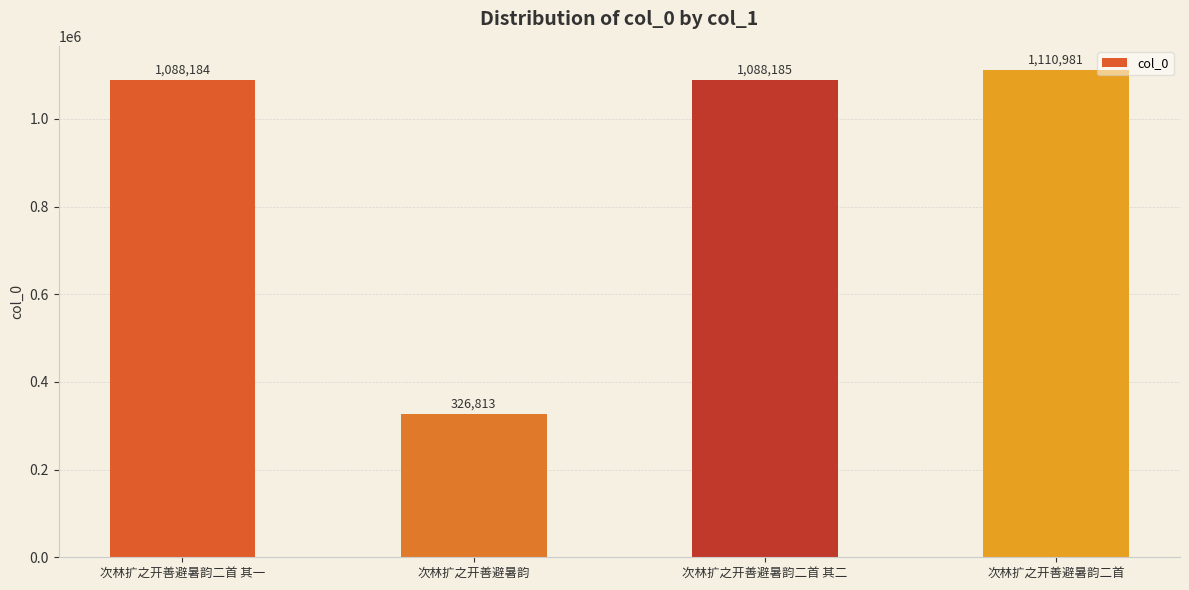

What is the approximate value at 次林扩之开善避暑韵, to the nearest 100?

326800